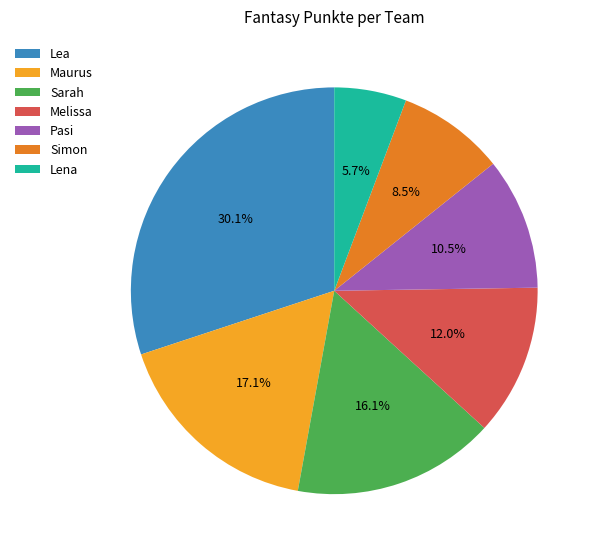

To the nearest percent, what is the difference between the largest and smallest slice percentages?

24%